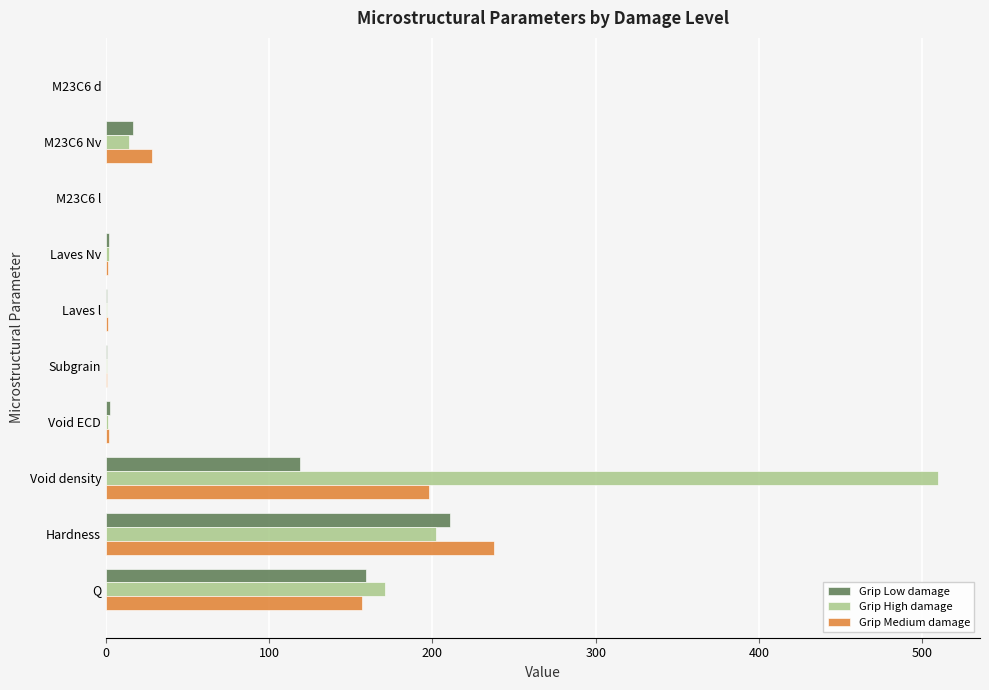

What is the sum of all Grip Medium damage values?

625.5